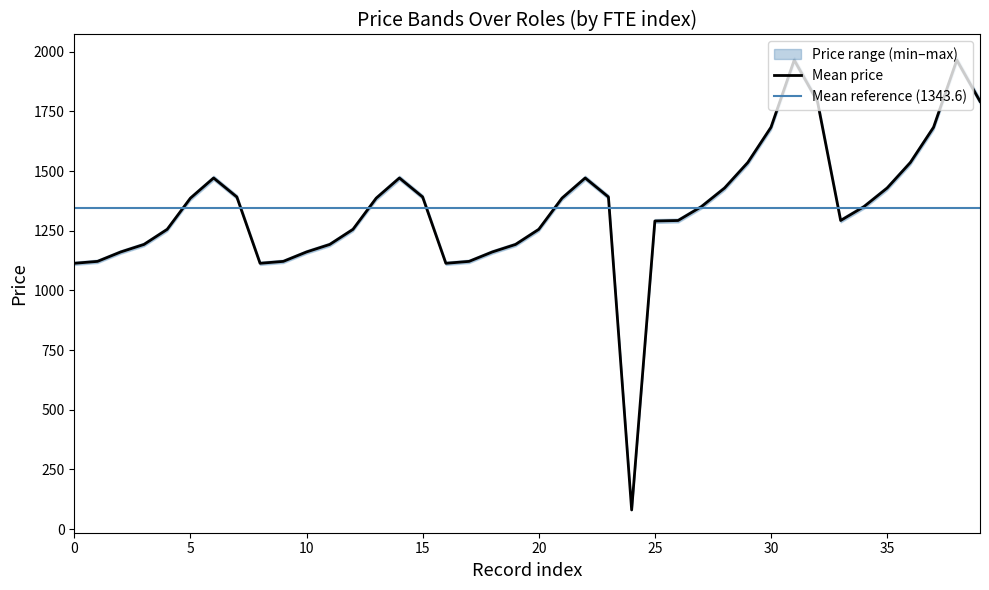

What is the smallest value displayed?

80.0